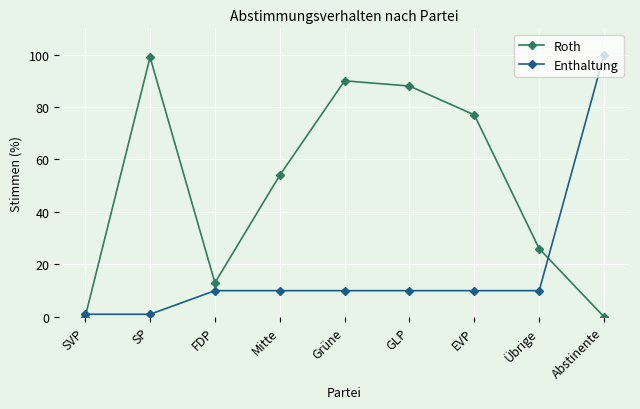

True or false: Enthaltung and Roth intersect in this chart.

True